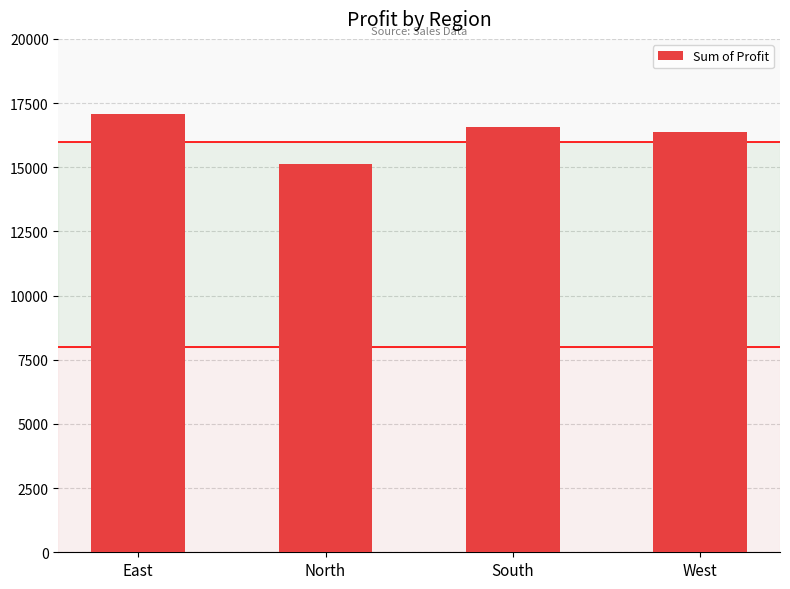

Rank the categories by value from lowest to highest.

North, West, South, East